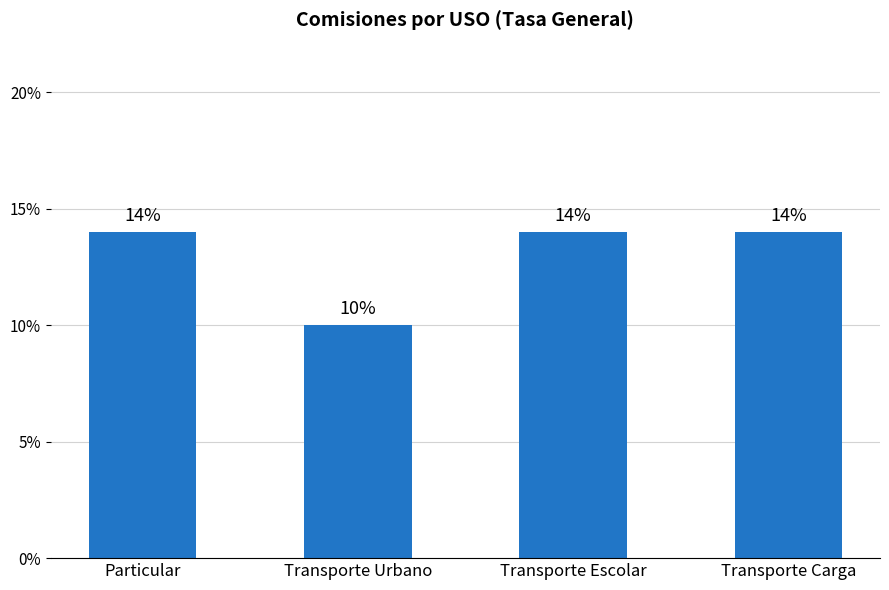

What is the value of the 1st bar from the left?

0.1